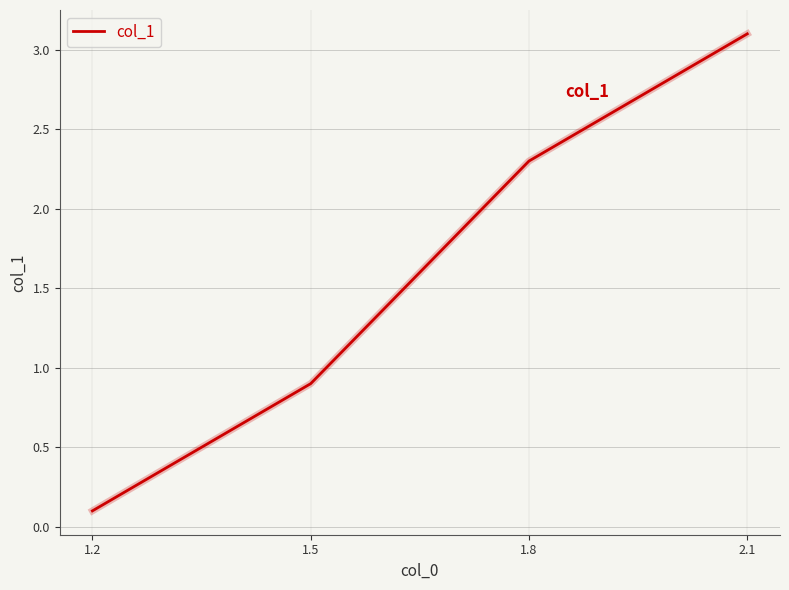

Which has a higher value, 2.1 or 1.5?

2.1